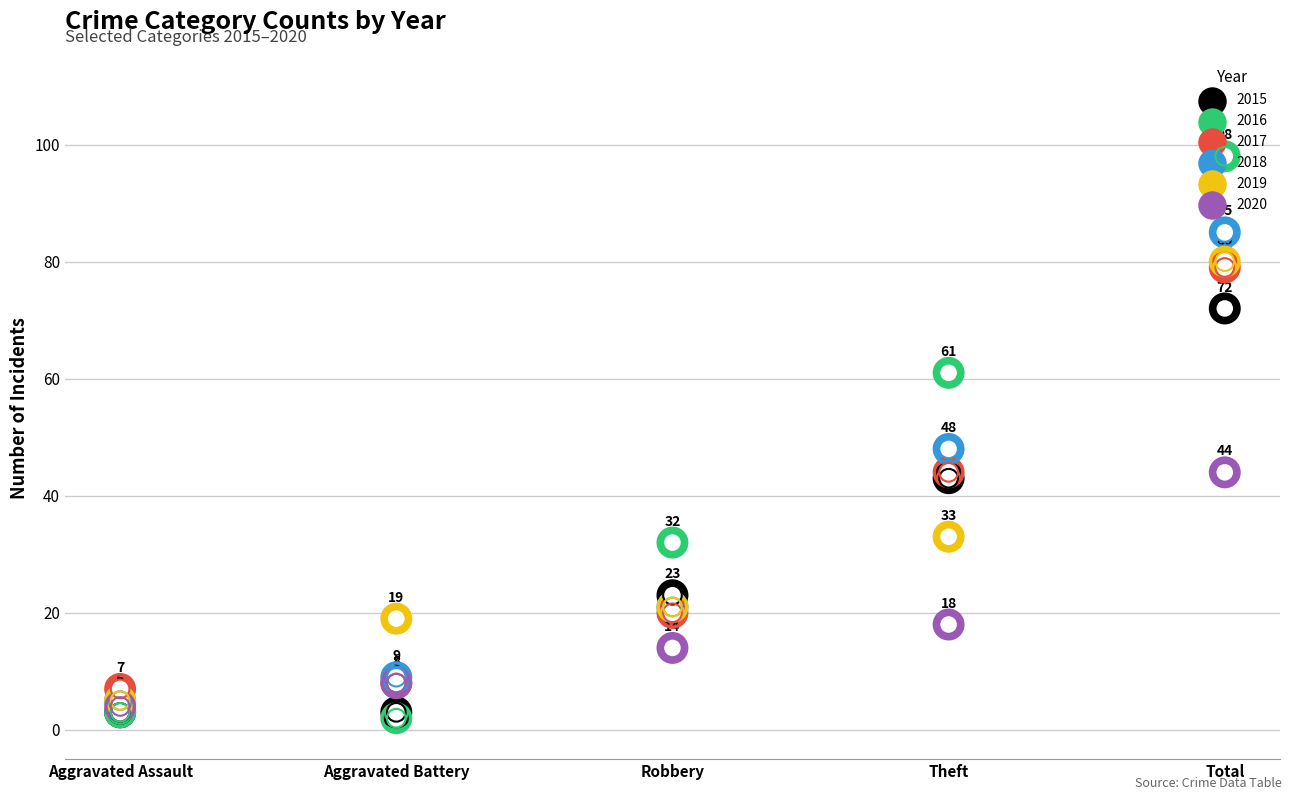

At which category is the sum across all series the highest?

Total